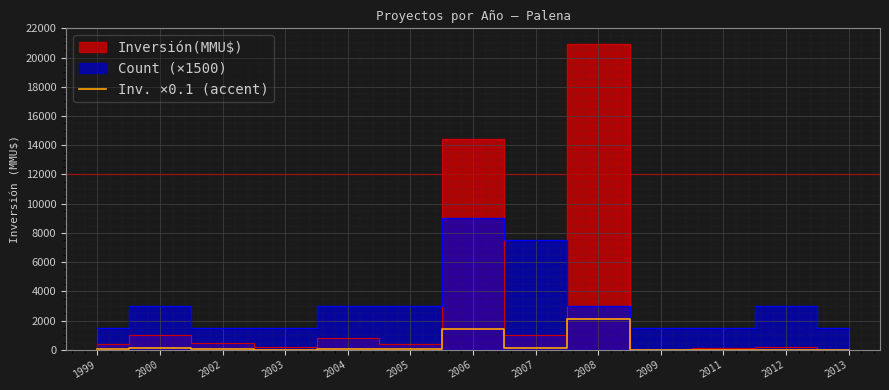

What is the value of the 10th point from the left?

2.2